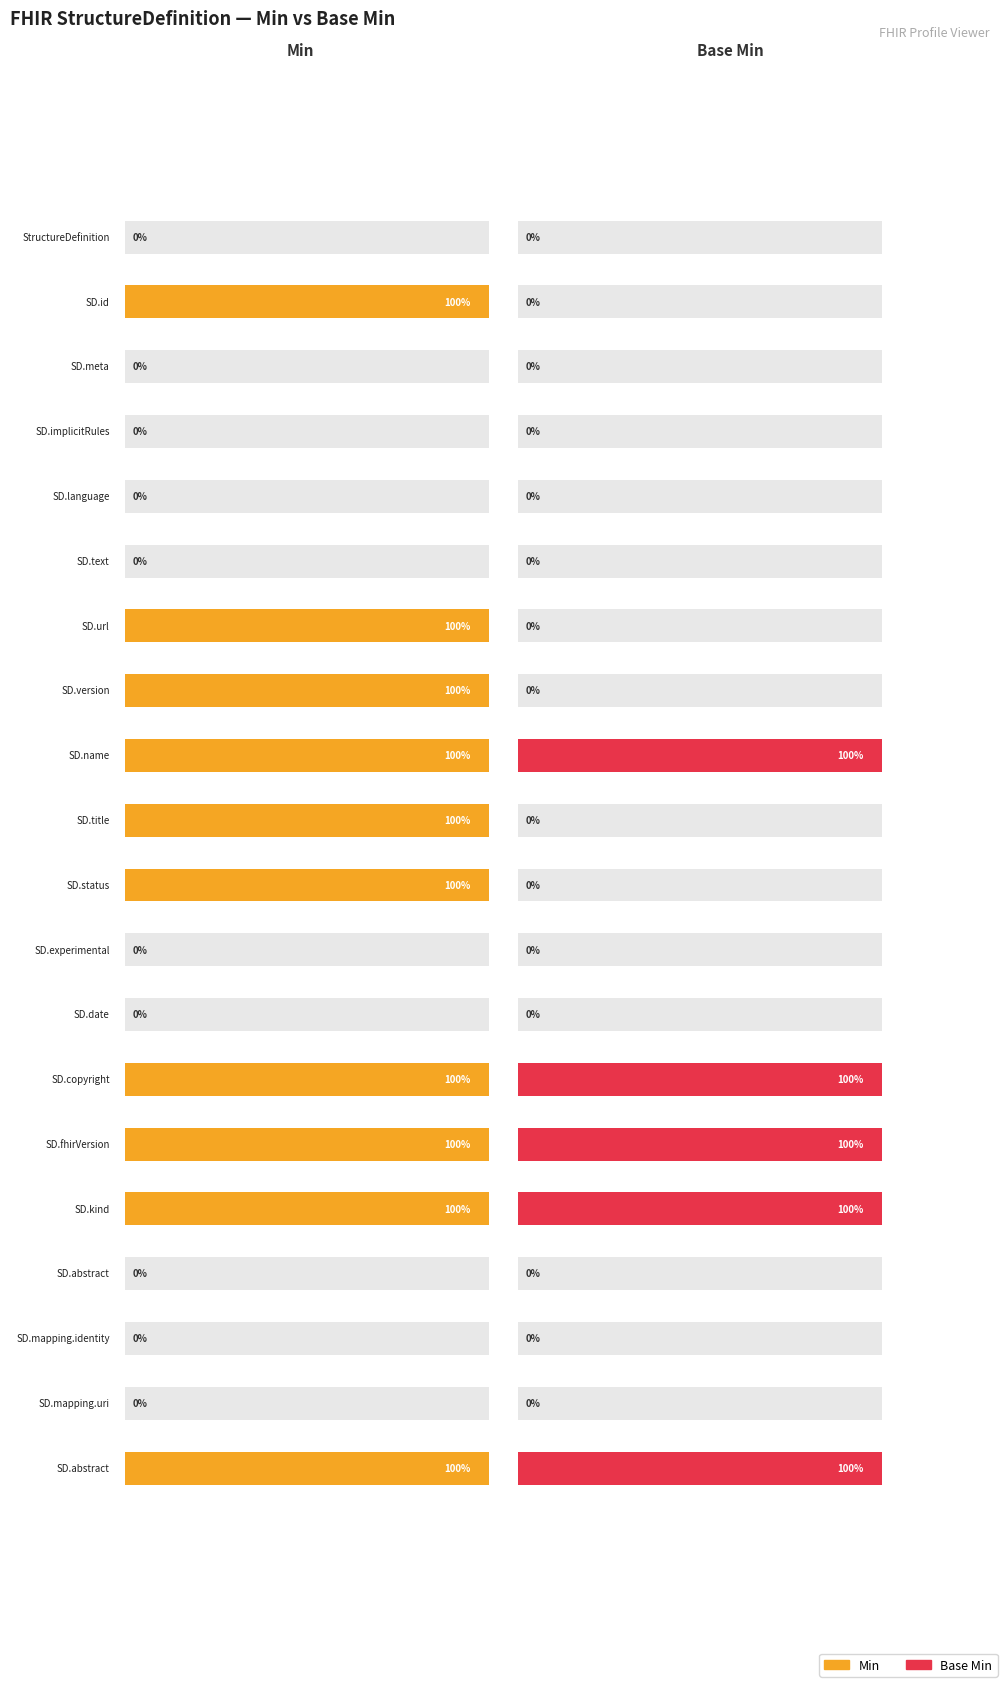

What is the sum of all Base Min values?

5